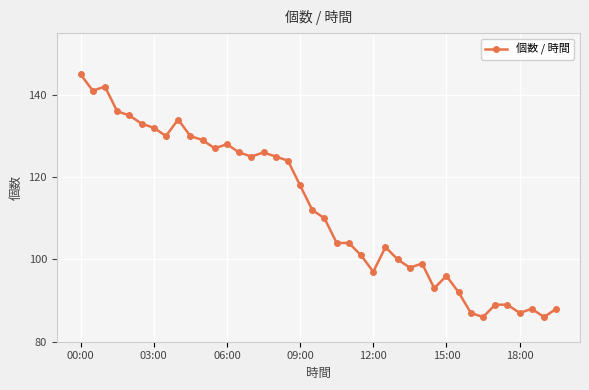

How many lines are shown in the chart?

1